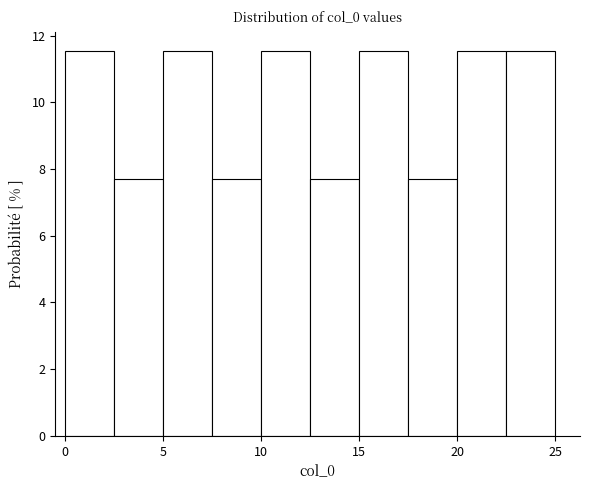

Reading left to right, transcribe this chart: for each bar, give the range it covers on the x-axis and its height. The values are not printed on the chart, so give them approximately, as read against the axis.

0.0 to 2.5: 11.6
2.5 to 5.0: 7.6
5.0 to 7.5: 11.6
7.5 to 10.0: 7.6
10.0 to 12.5: 11.6
12.5 to 15.0: 7.6
15.0 to 17.5: 11.6
17.5 to 20.0: 7.6
20.0 to 22.5: 11.6
22.5 to 25.0: 11.6